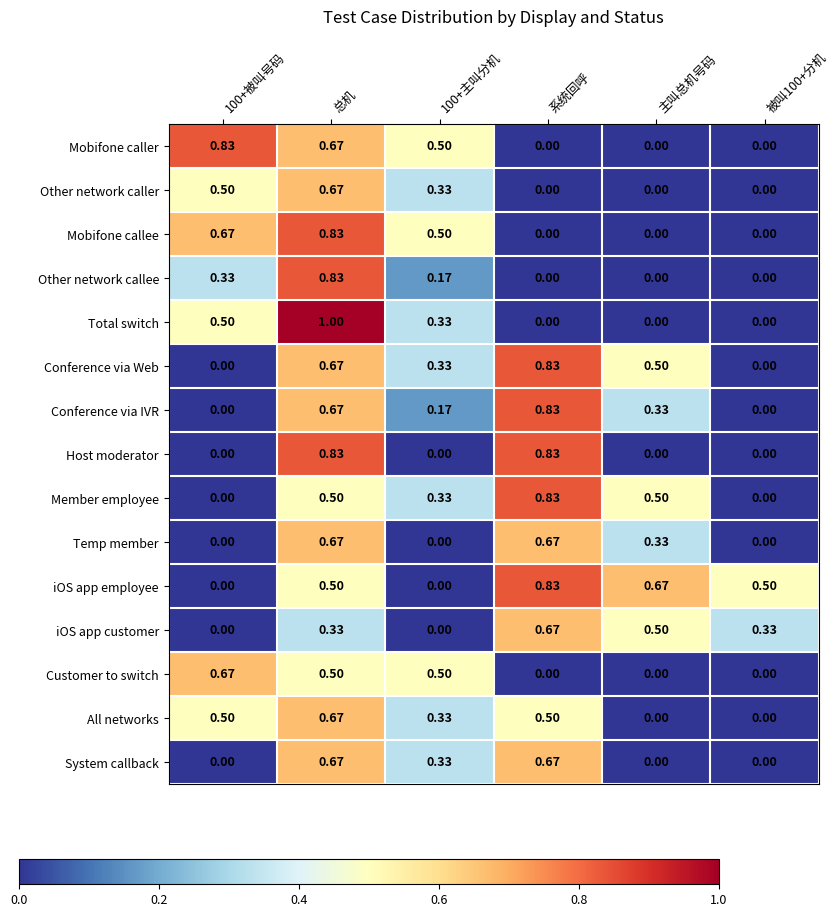

Between 系统回呼 and 主叫总机号码, which series saw the biggest shift?

Host moderator